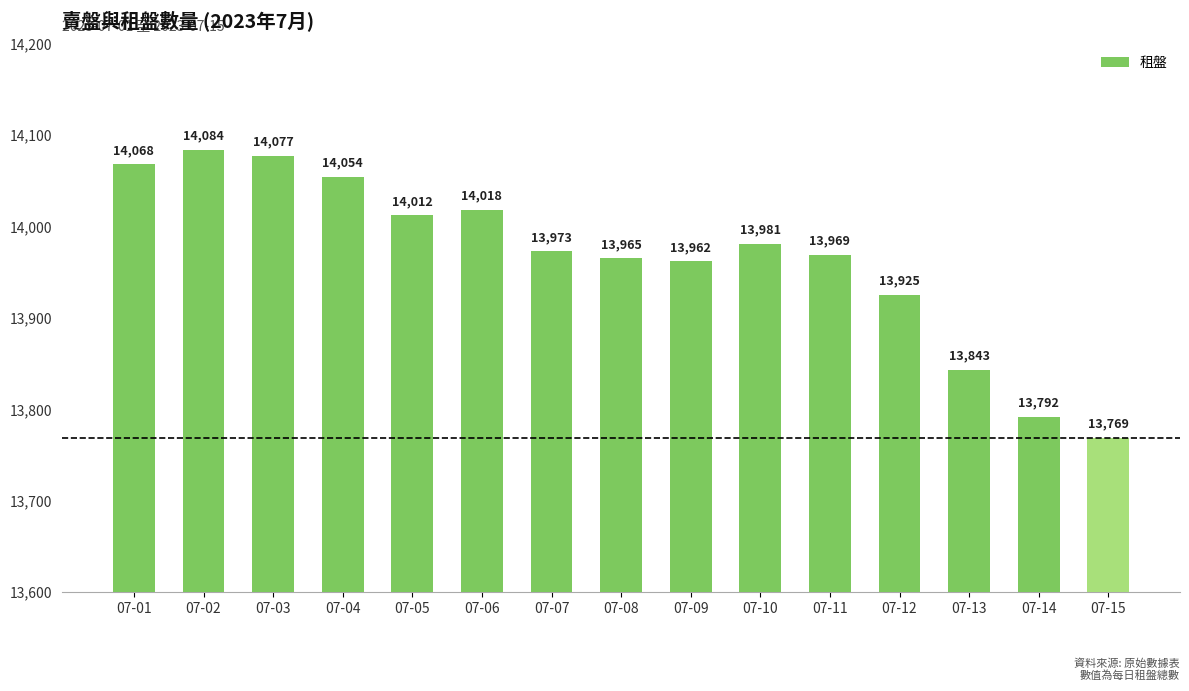

Rank the categories by value from highest to lowest.

07-02, 07-03, 07-01, 07-04, 07-06, 07-05, 07-10, 07-07, 07-11, 07-08, 07-09, 07-12, 07-13, 07-14, 07-15